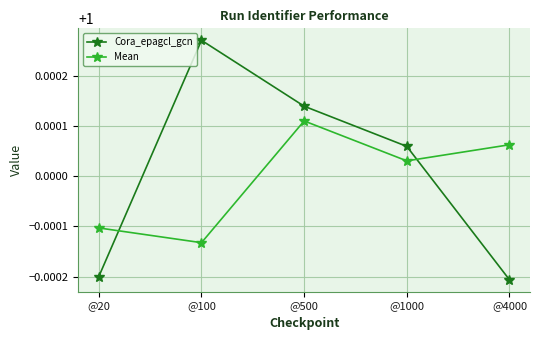

At which label does Cora_epagcl_gcn first exceed 1?

@100